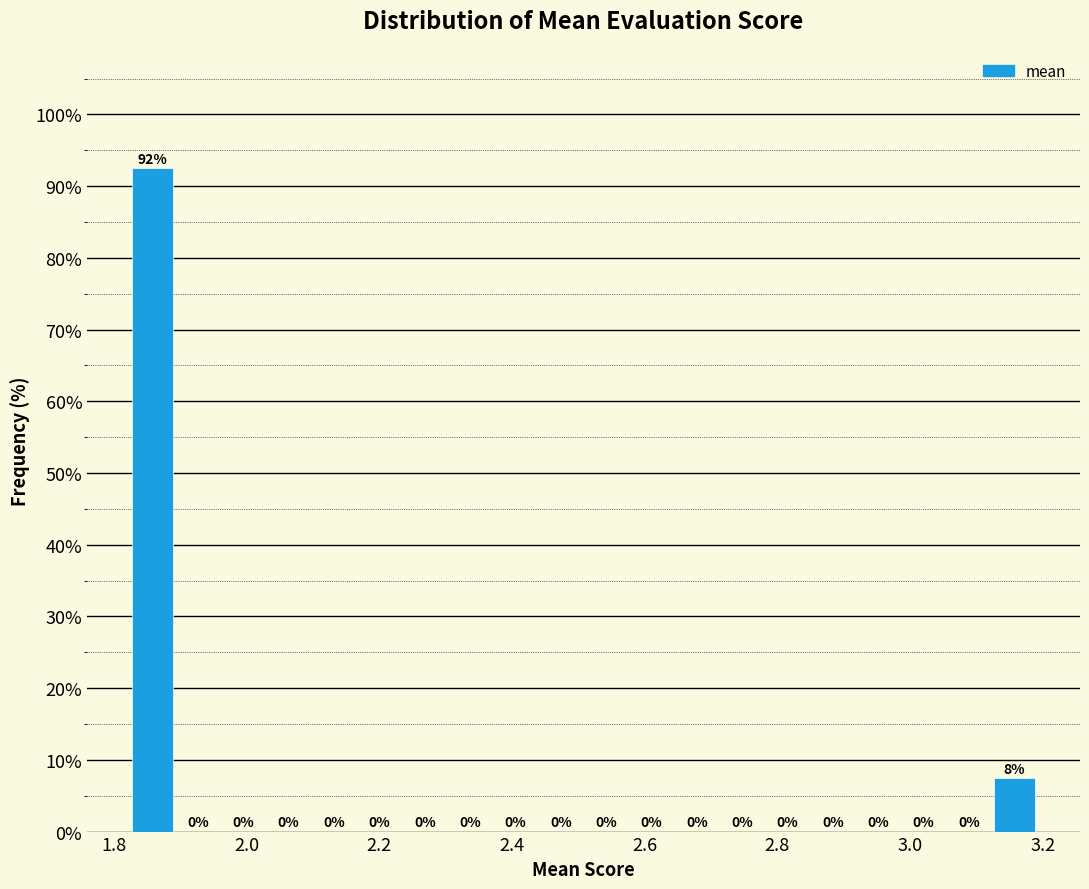

Read against the x-axis, roughly where is the centre of the tallest bar?

1.86